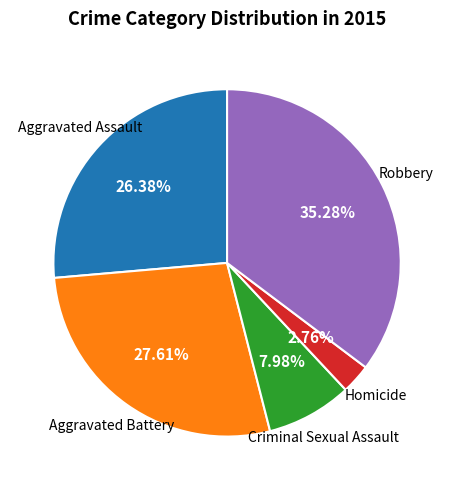

Is there a majority slice in this chart?

No